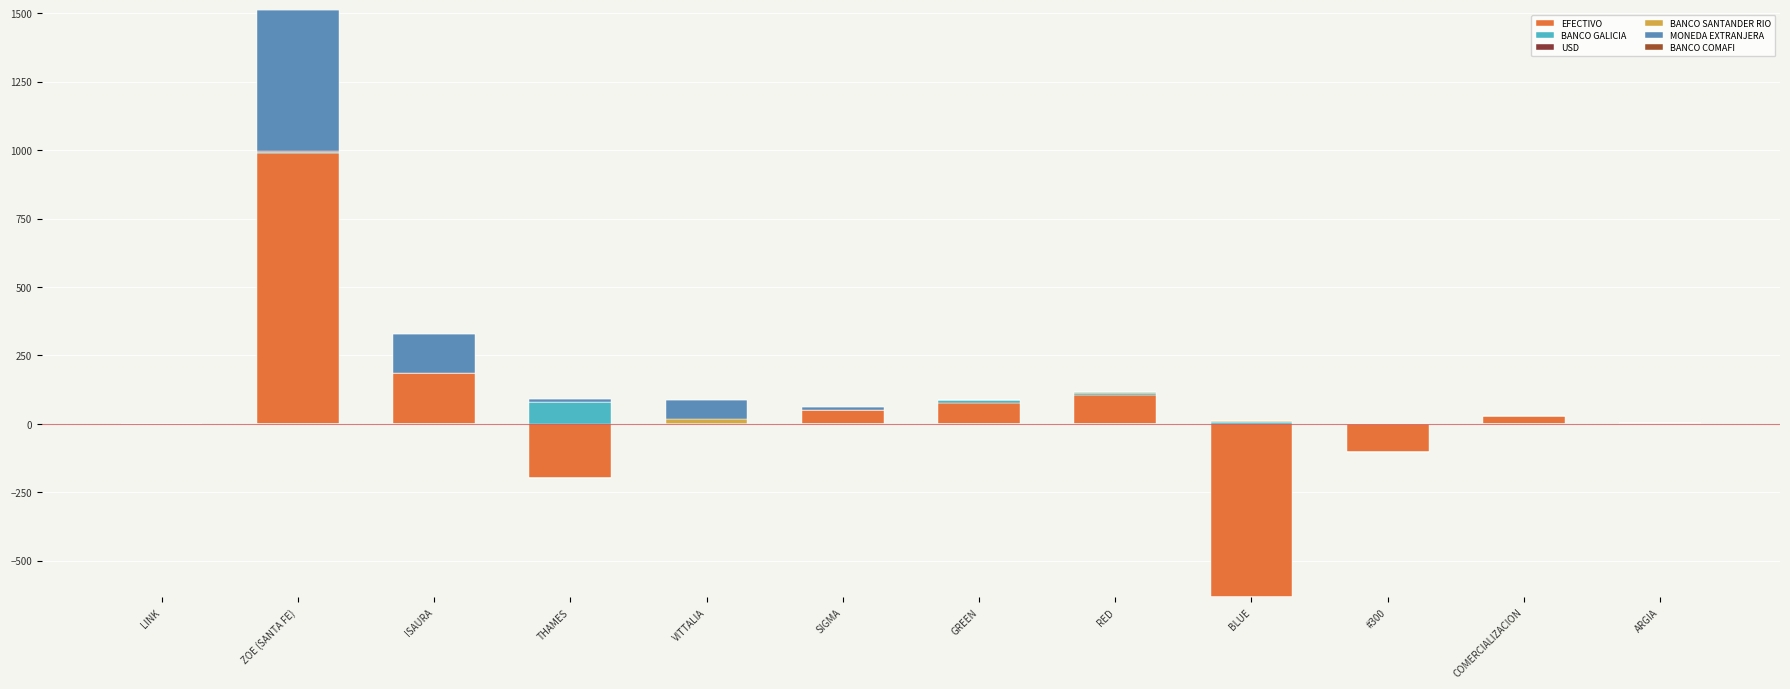

Which category has the highest value in the BANCO GALICIA series?

THAMES